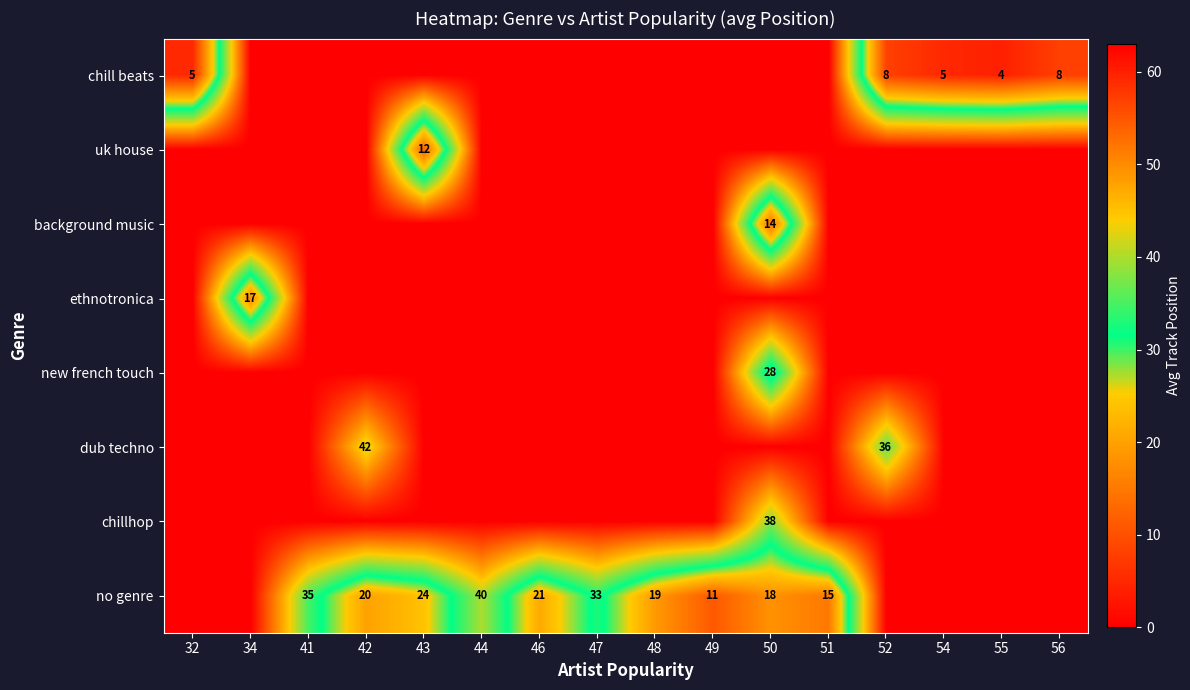

What is the sum of the no genre values at 49 and 48?

30